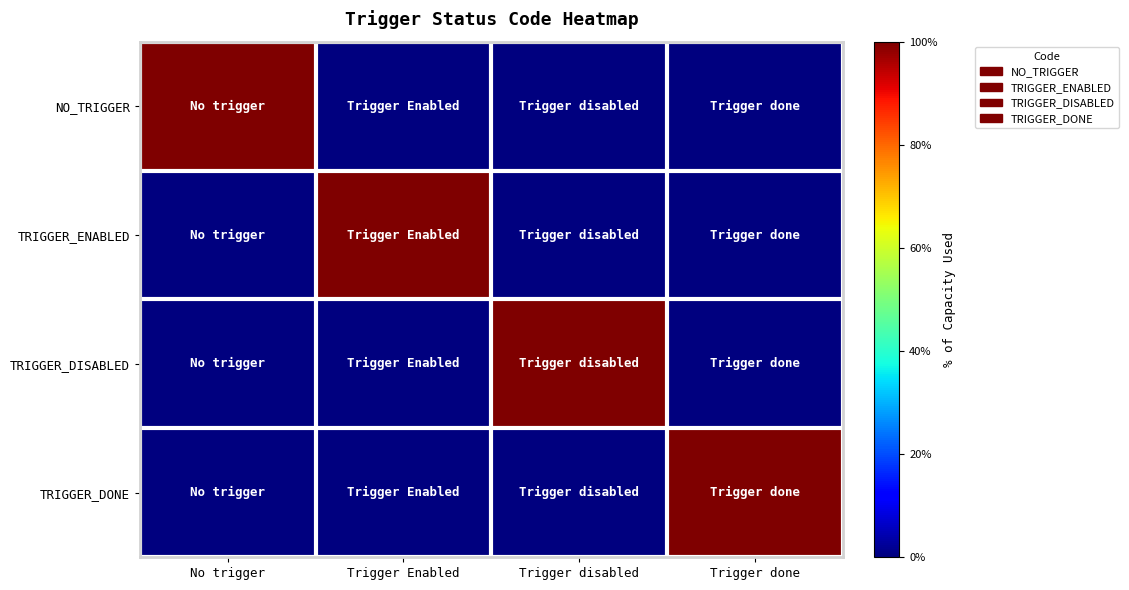

Reading right to left, transcribe all the data shown in this chart.

NO_TRIGGER: Trigger done=0	Trigger disabled=0	Trigger Enabled=0	No trigger=1
TRIGGER_ENABLED: Trigger done=0	Trigger disabled=0	Trigger Enabled=1	No trigger=0
TRIGGER_DISABLED: Trigger done=0	Trigger disabled=1	Trigger Enabled=0	No trigger=0
TRIGGER_DONE: Trigger done=1	Trigger disabled=0	Trigger Enabled=0	No trigger=0